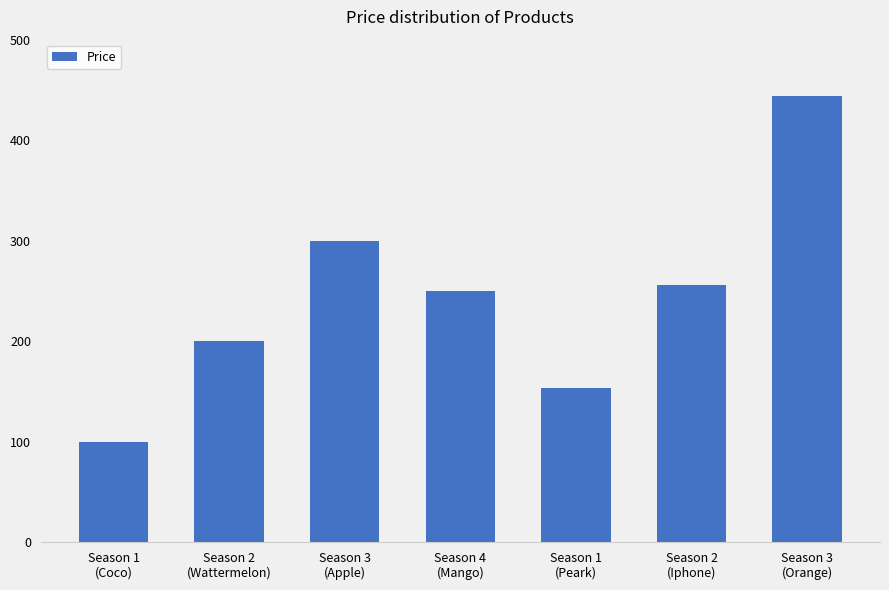

Which label corresponds to the largest value in the chart?

Season 3
(Orange)